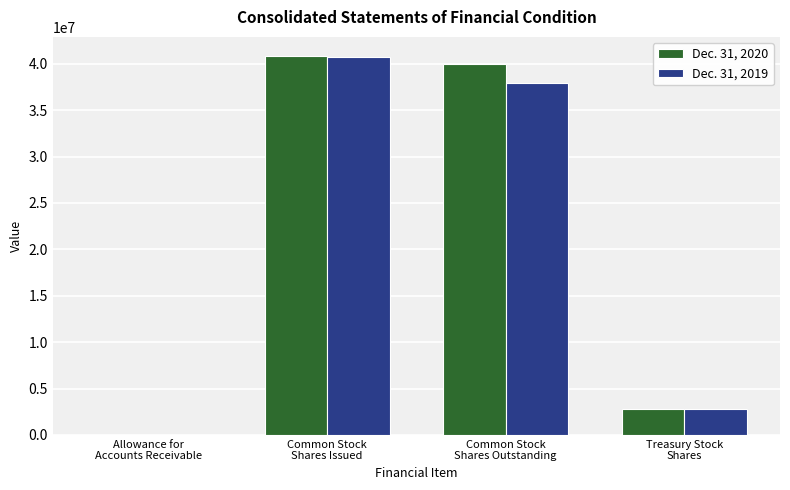

Reading right to left, what are all the values shown in this chart?

Dec. 31, 2020: 2845770	40005330	40851100	163
Dec. 31, 2019: 2810609	37935984	40746593	57